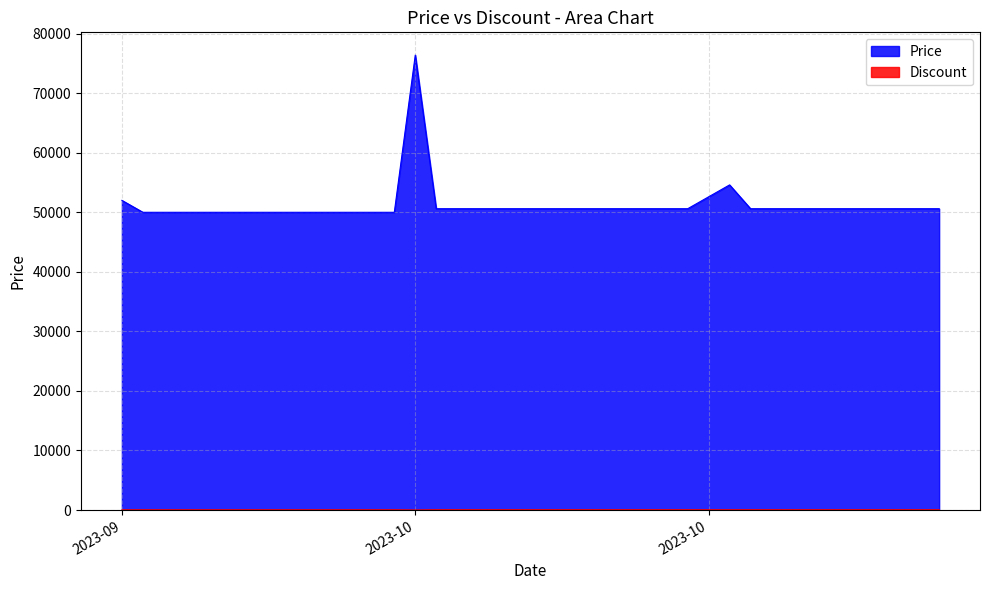

What is the total value across all series at 2023-09-29?

50035